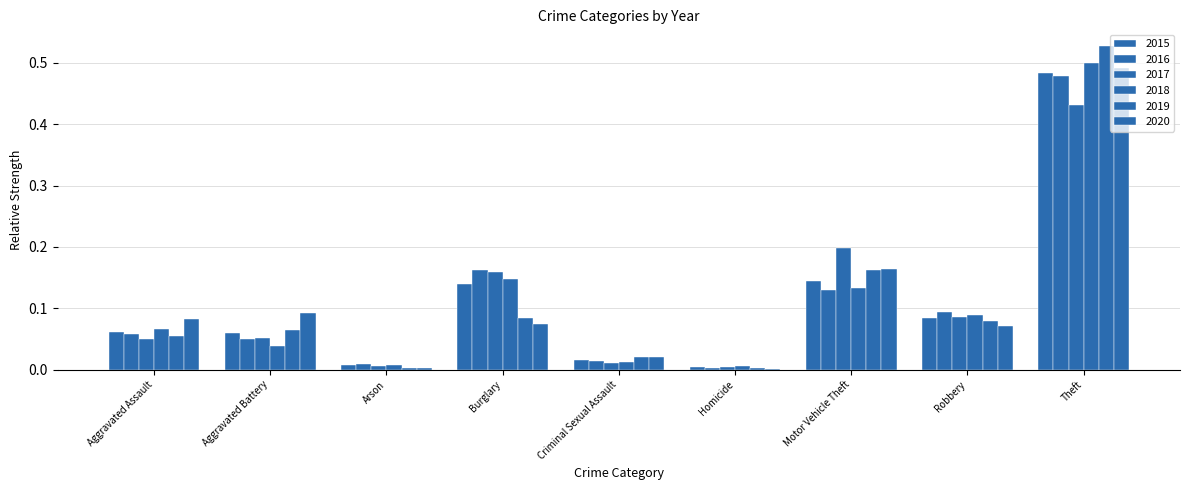

Is it true that 2018 equals 0.2 at Burglary?

False